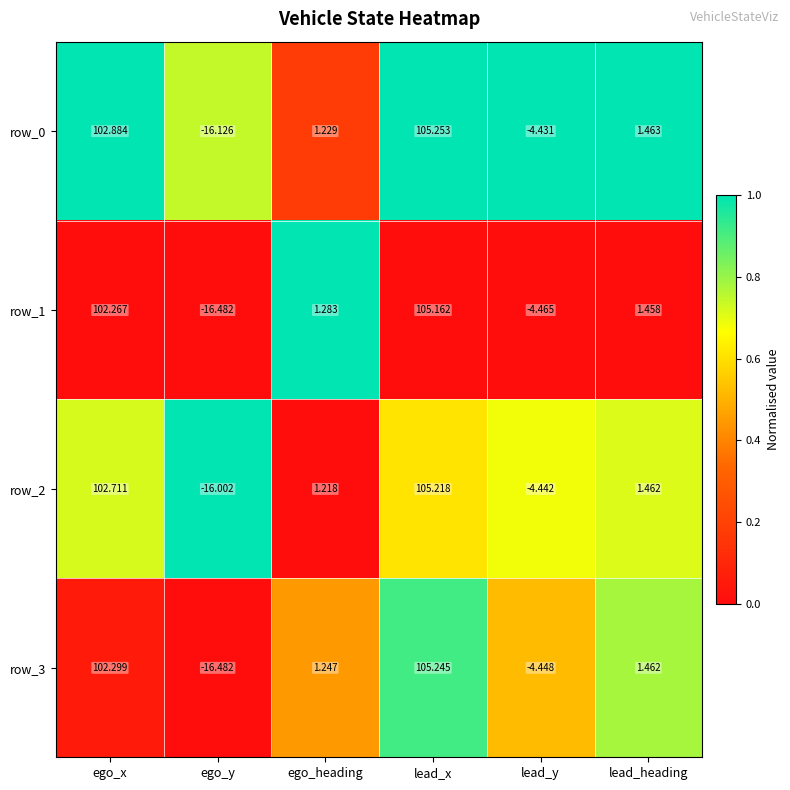

List the series in order of their peak value, lowest first.

row_1, row_2, row_3, row_0